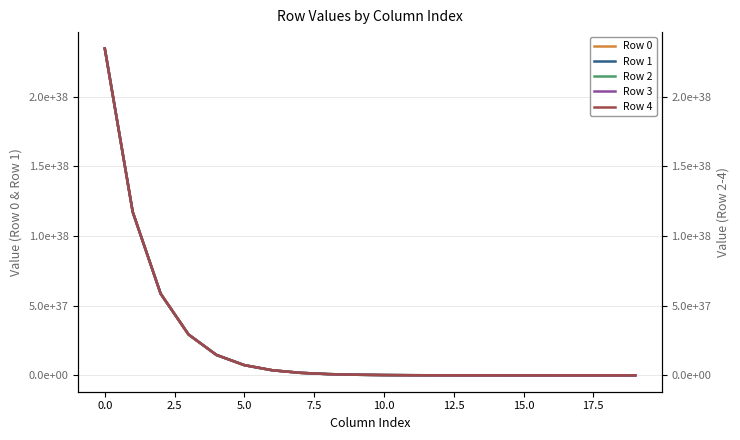

At how many categories does at least one series exceed 177128823555100649598657034836938588160?

1